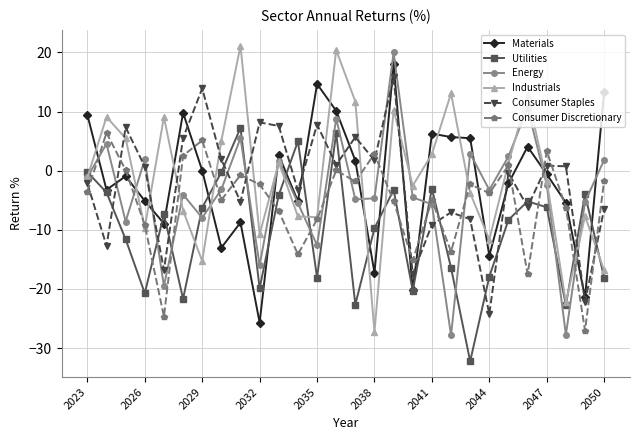

After their last crossing, which series has the higher values: Consumer Discretionary or Utilities?

Consumer Discretionary